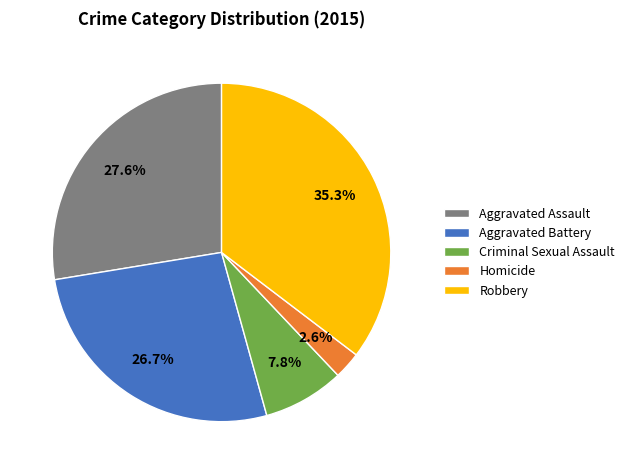

Which has a higher value, Robbery or Aggravated Battery?

Robbery